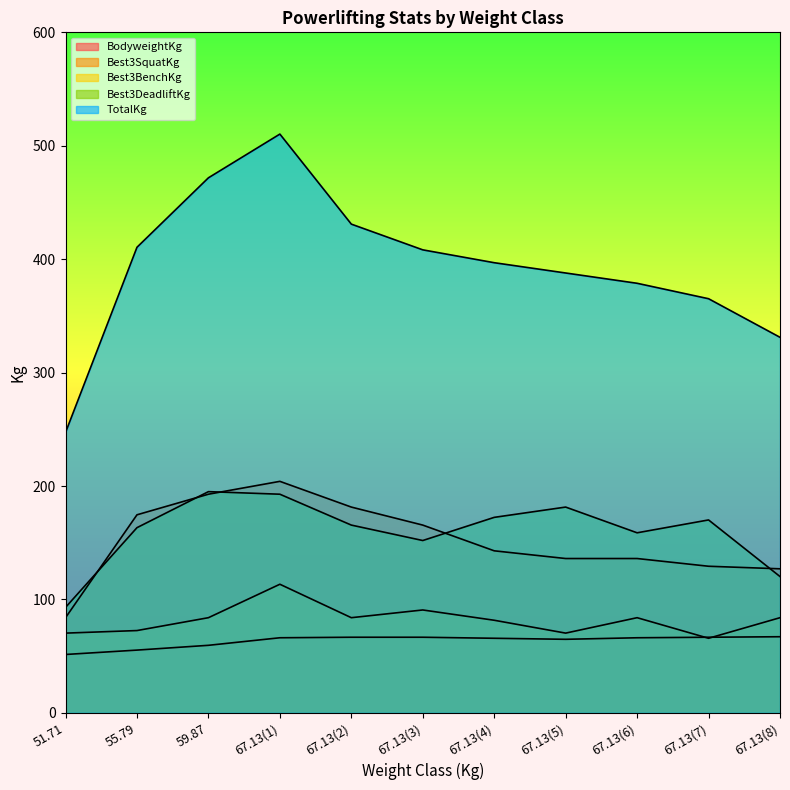

How many times do Best3SquatKg and Best3DeadliftKg cross each other?

5